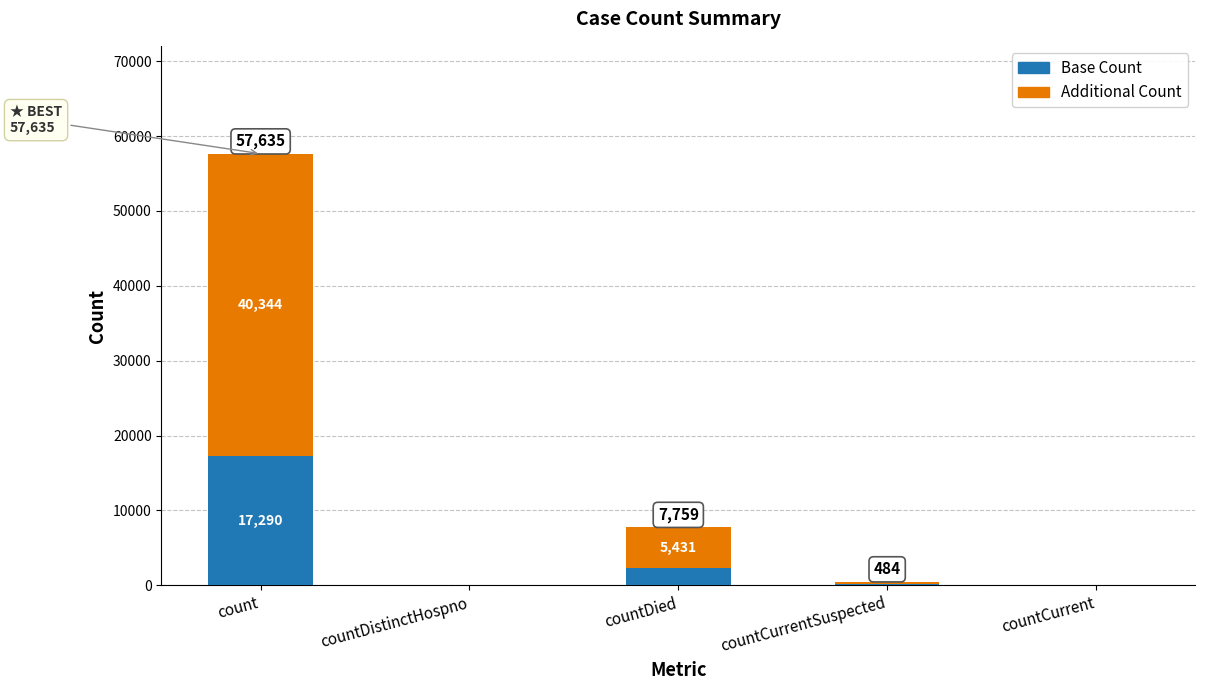

How many distinct data groups are displayed?

2